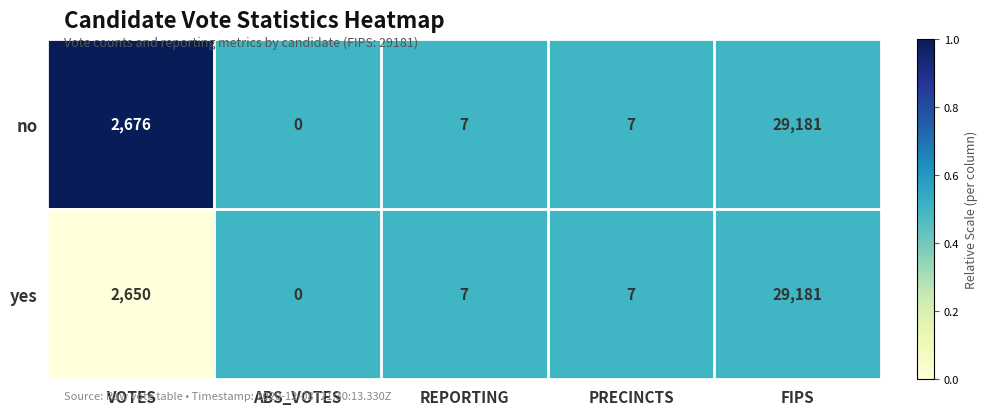

What is the difference between the maximum and minimum values in the no series?

29181